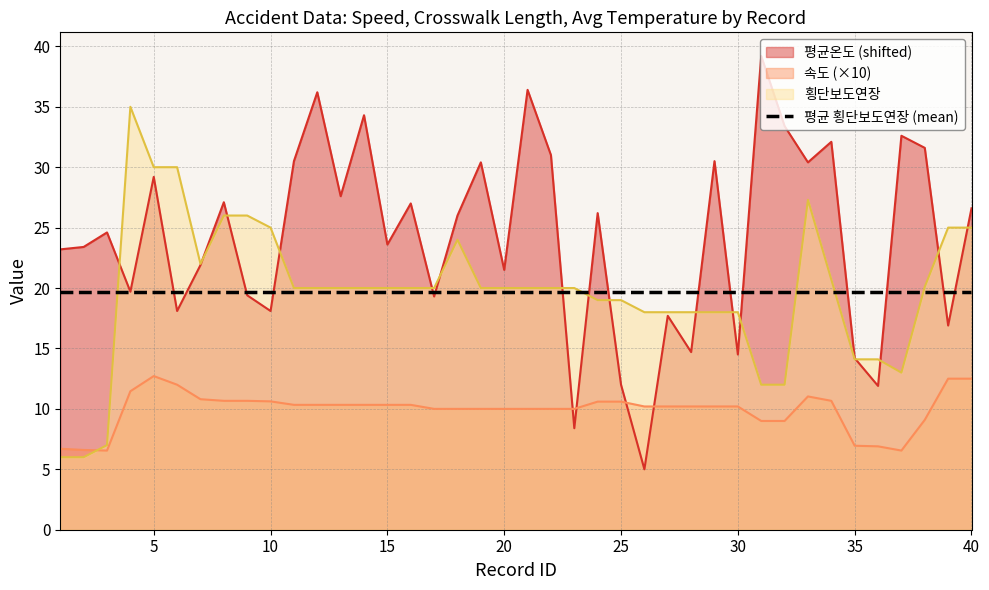

The value of 속도 at 12 is 17.7. True or false?

False